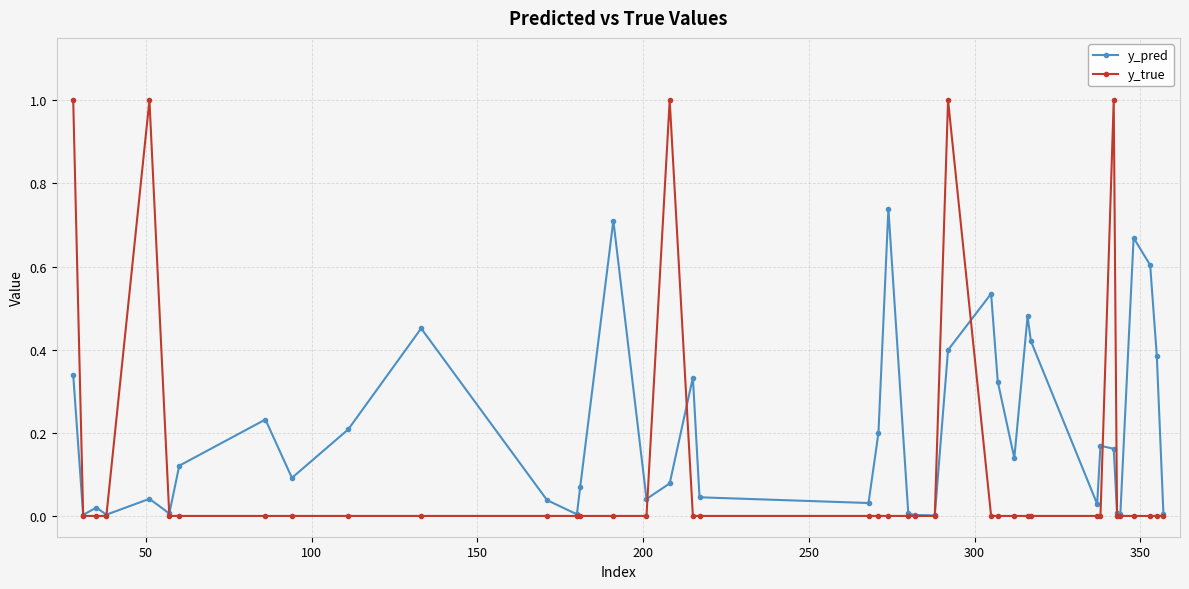

Which series has the largest total across all categories?

y_pred